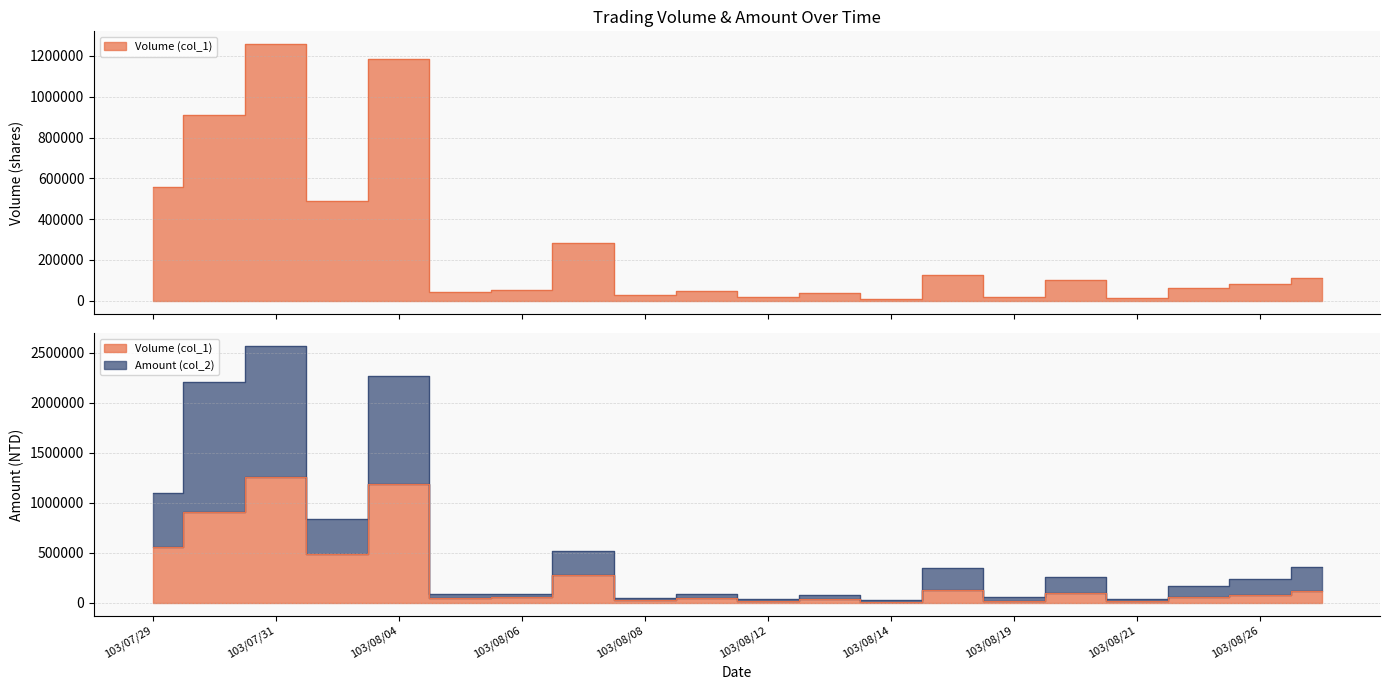

Does the chart have visible grid lines?

Yes